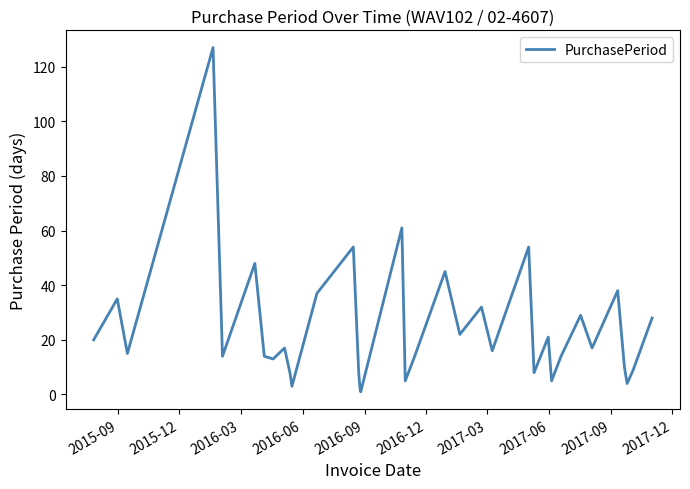

What is the greatest value displayed?

127